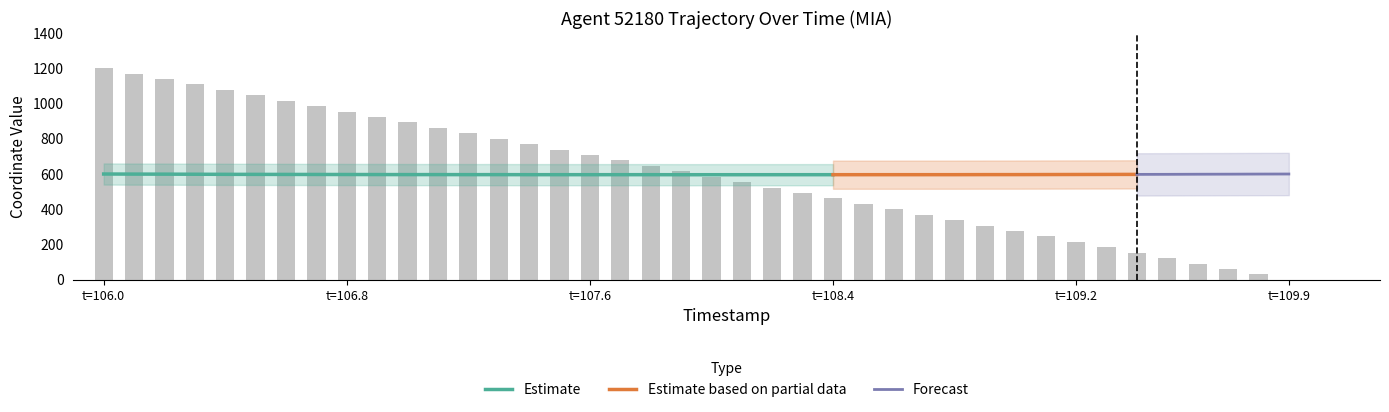

At which category does the chart reach its peak across all series?

t=106.0